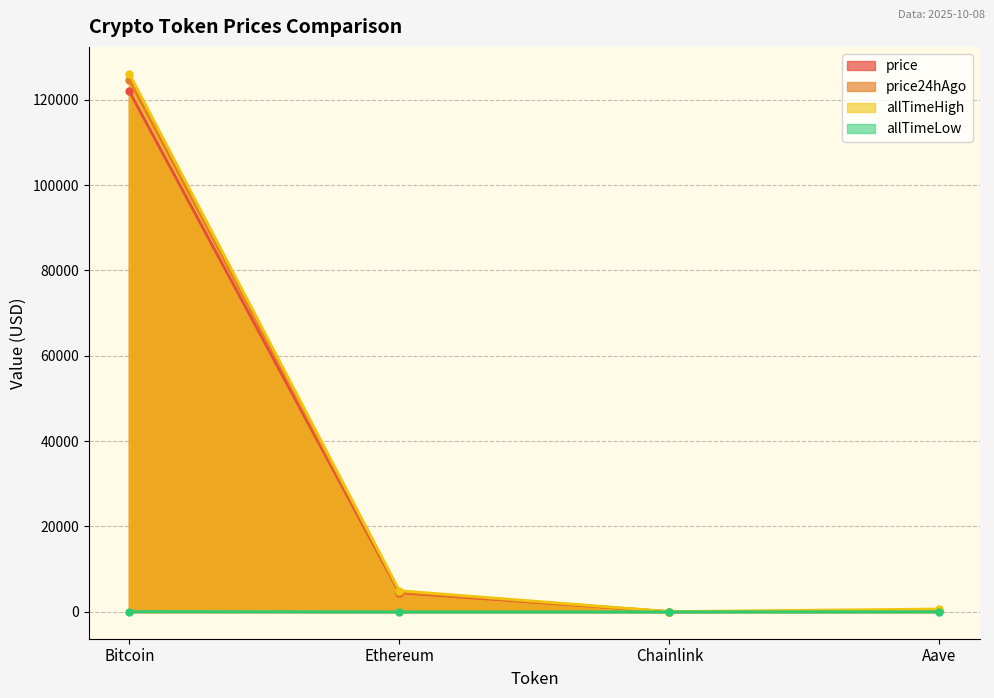

Is it true that allTimeHigh equals 37859.1 at Bitcoin?

False